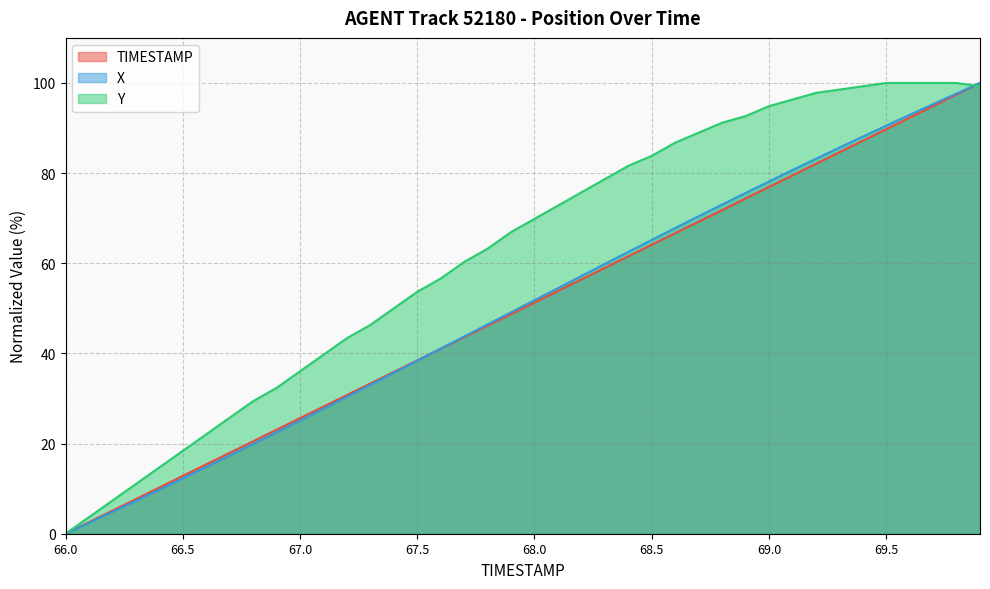

True or false: TIMESTAMP and Y intersect in this chart.

True